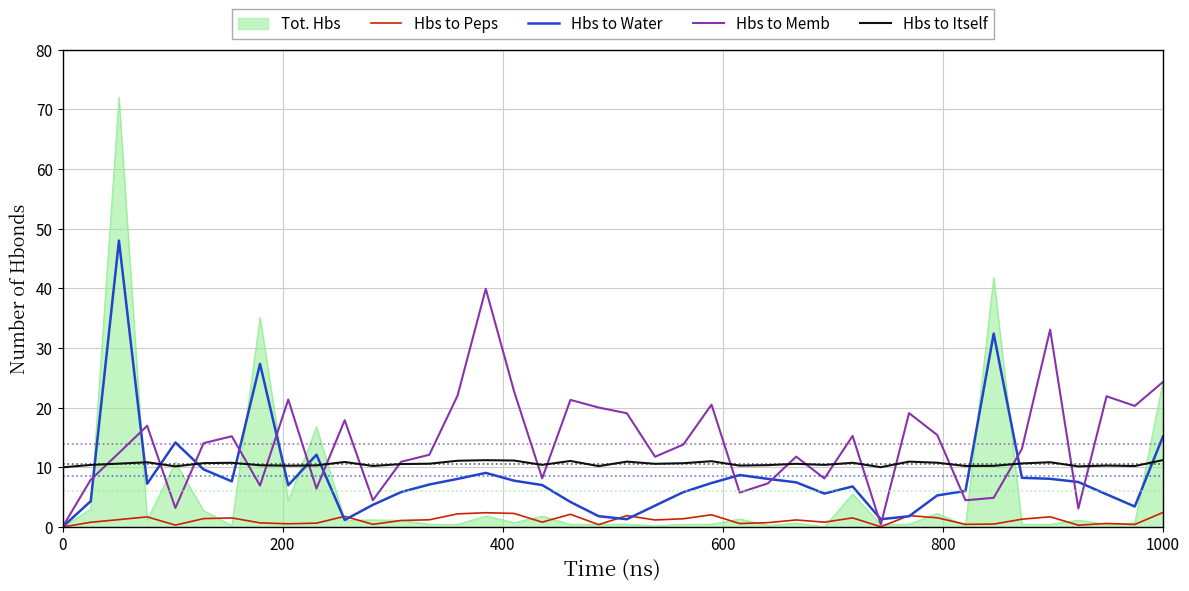

What is the minimum value for Hbs to Itself?

10.0